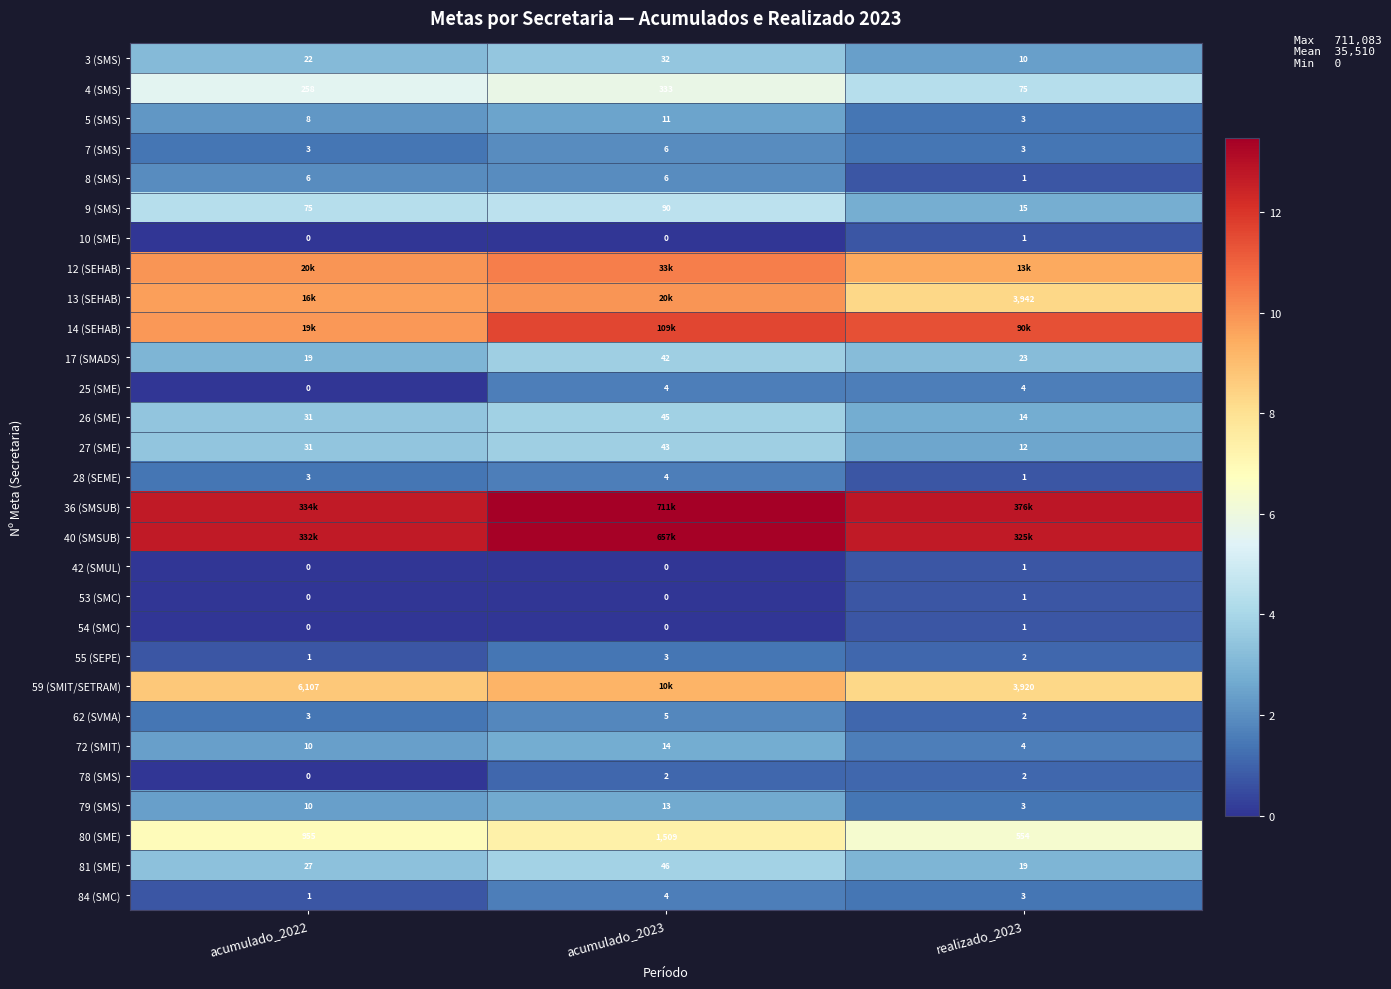

At how many categories does at least one series exceed 4?

3